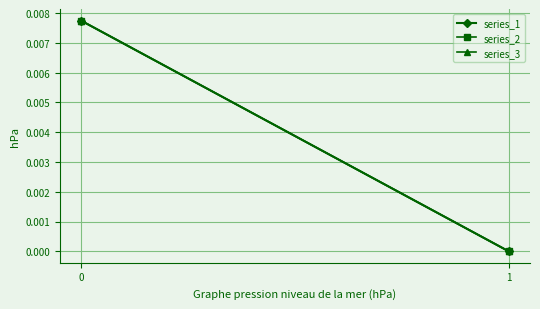

True or false: series_2 has a value of 0.0 at 0.

True